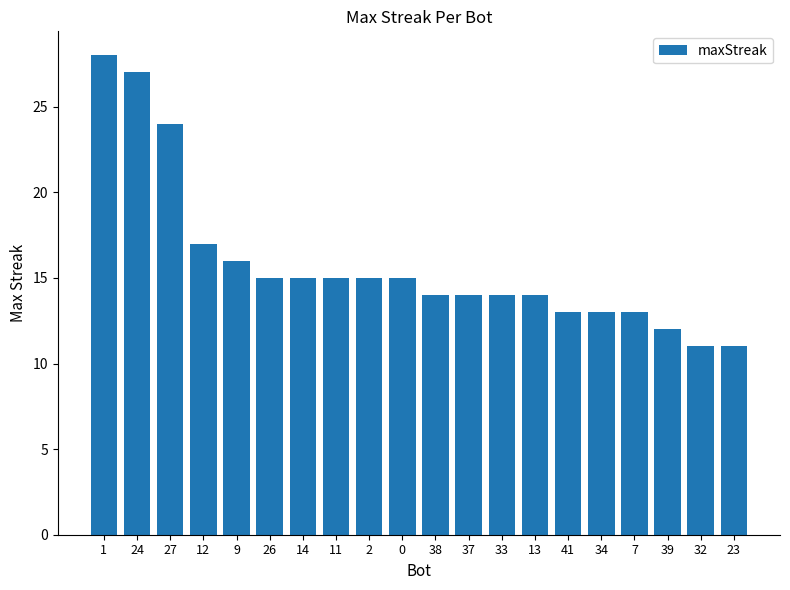

Reading left to right, extract all data points from this chart.

1=28	24=27	27=24	12=17	9=16	26=15	14=15	11=15	2=15	0=15	38=14	37=14	33=14	13=14	41=13	34=13	7=13	39=12	32=11	23=11